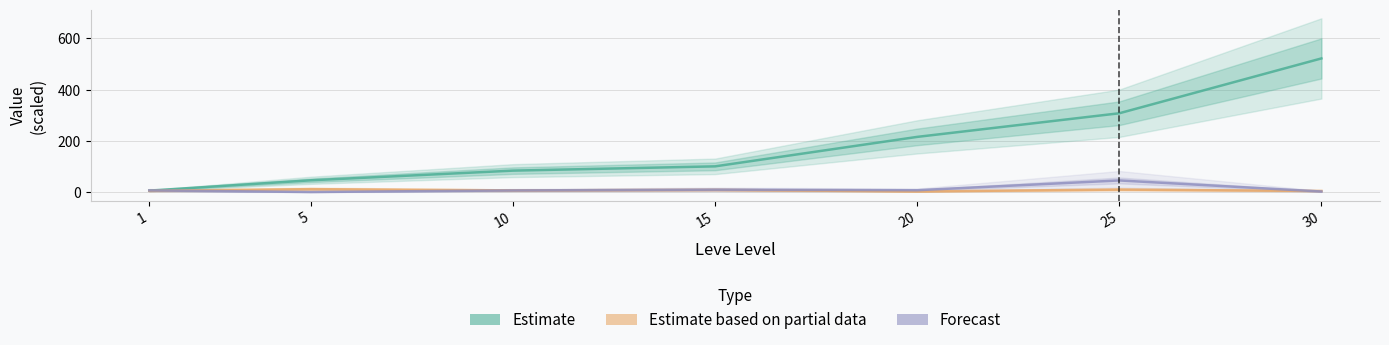

List the series in order of their peak value, lowest first.

Estimate based on partial data, Forecast, Estimate